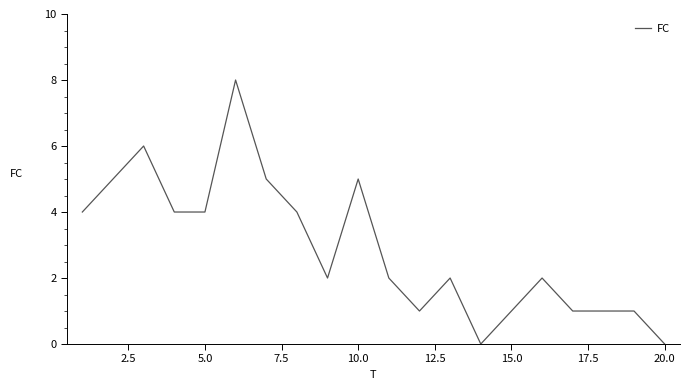

What is the greatest value displayed?

8